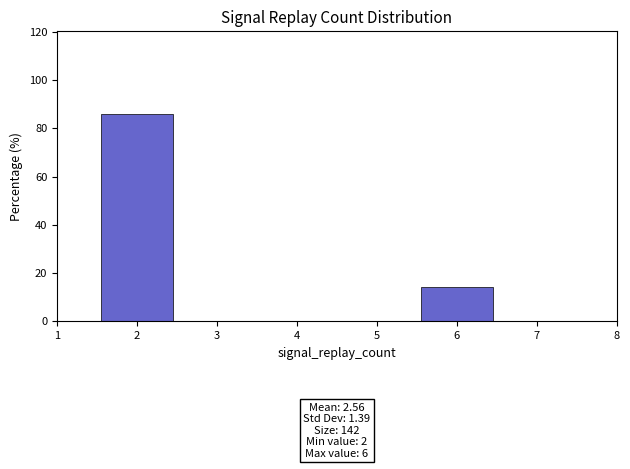

Over which range of the x-axis is the bar tallest?

1.5 to 2.5